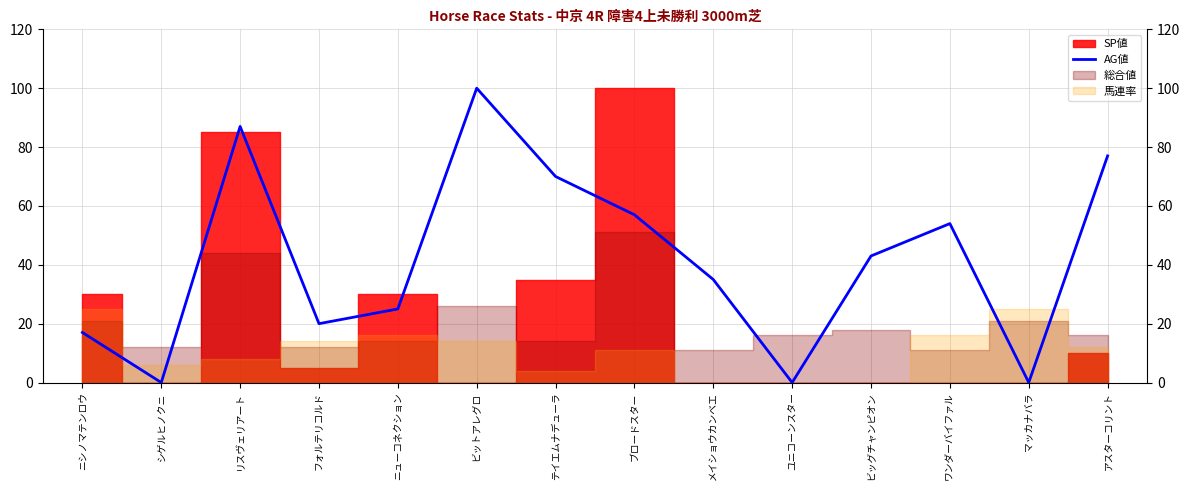

Which has a higher value, ビットアレグロ or テイエムナデューラ?

ビットアレグロ